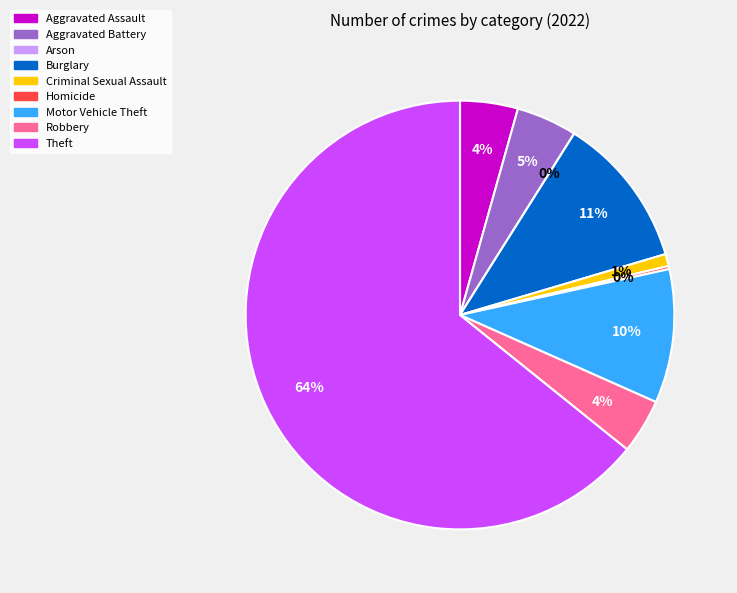

To the nearest percent, what portion does Motor Vehicle Theft represent?

10%